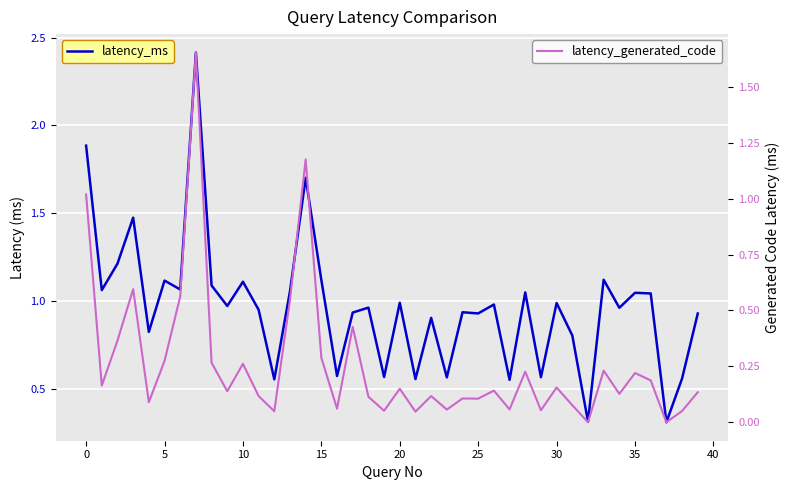

How many interior local peaks does the latency_generated_code series have?

13